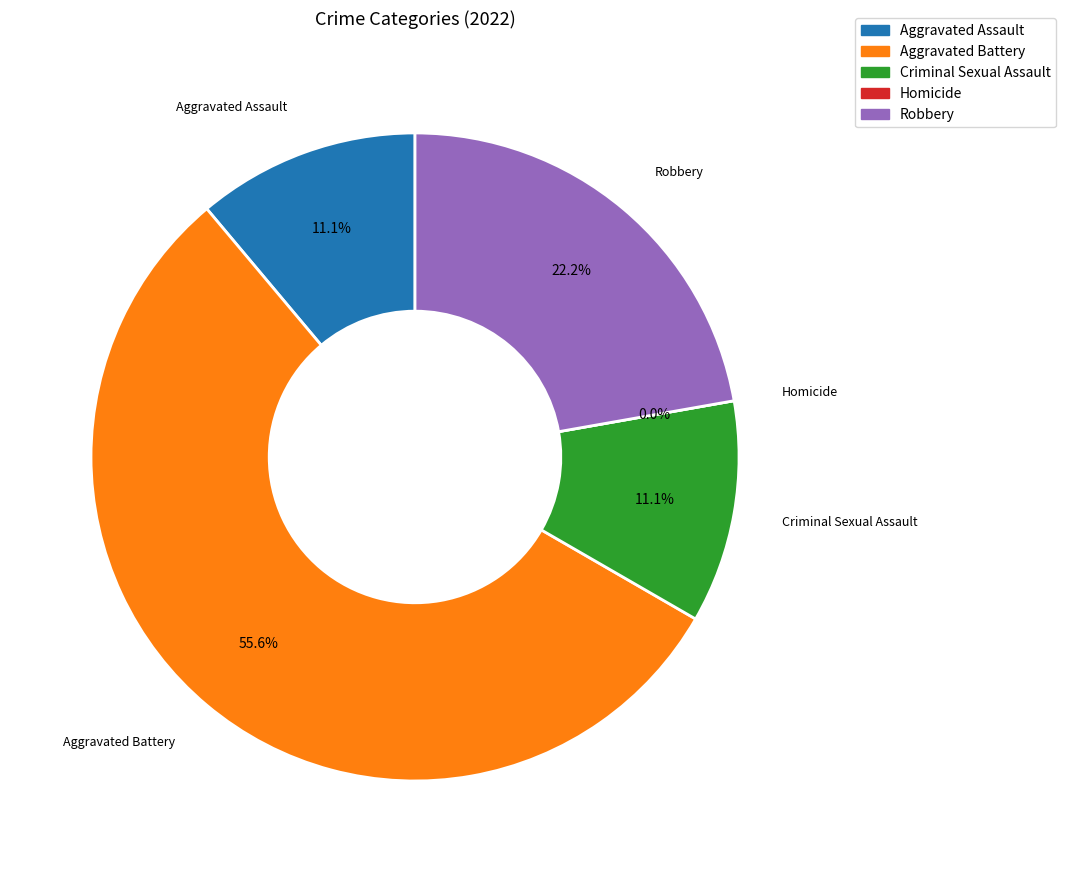

Is there any slice that represents more than half of the pie?

Yes